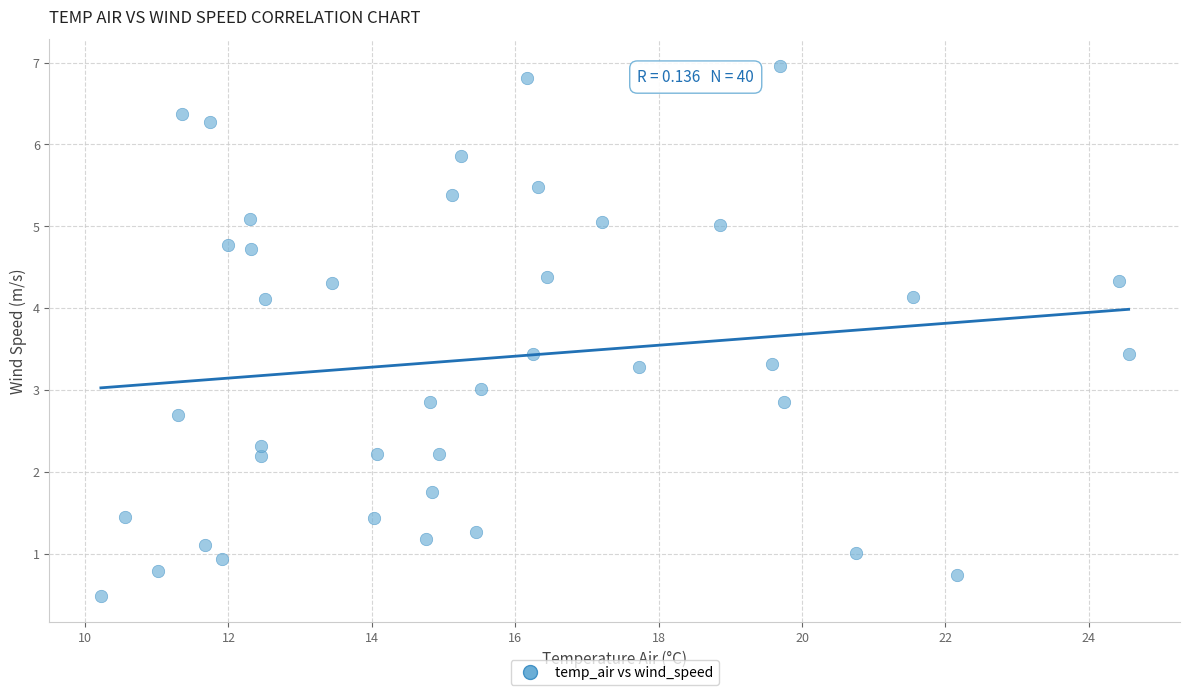

What is the range of Y values (max minus min)?

6.5